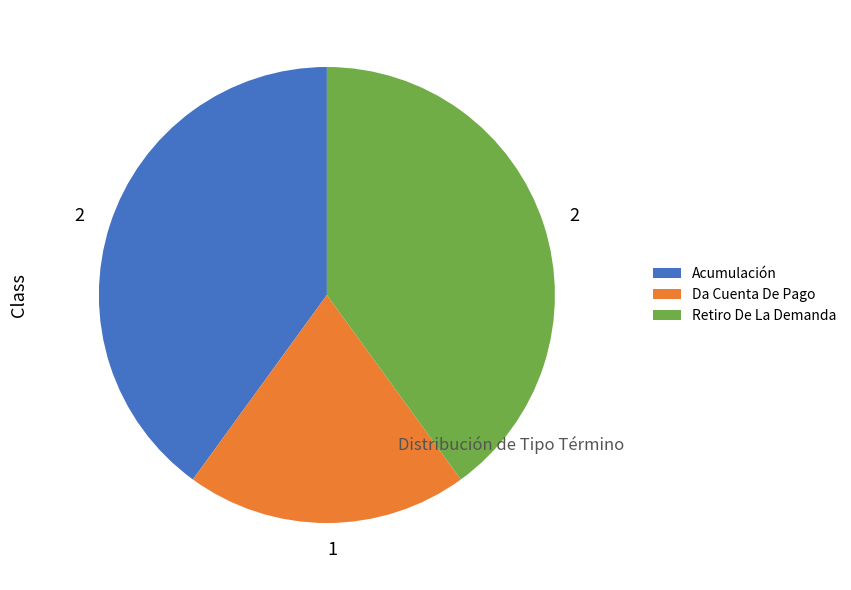

Approximately how many times larger is the value at Acumulación compared to Da Cuenta De Pago?

2.0